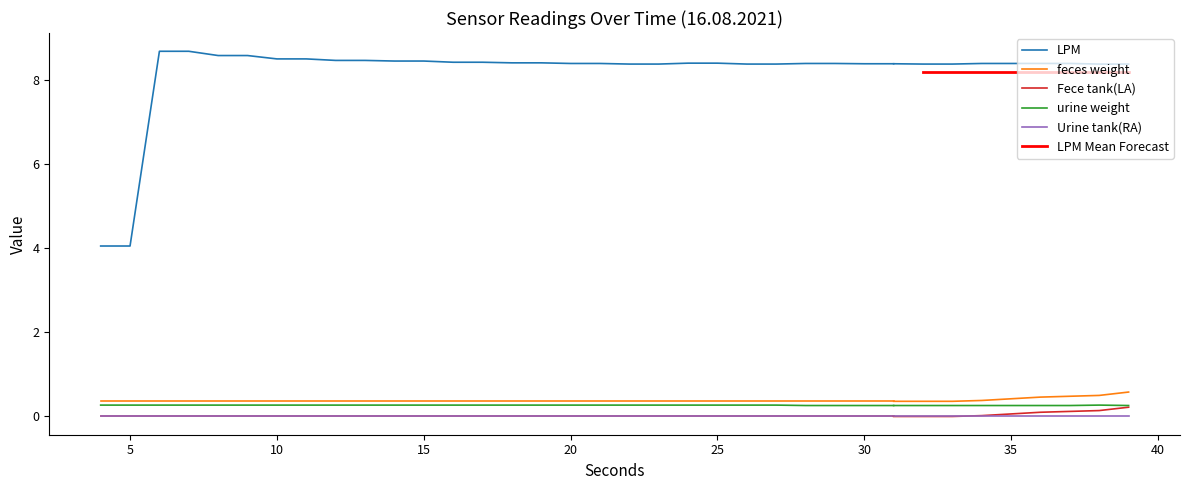

Does the chart display data point markers on the line(s)?

No